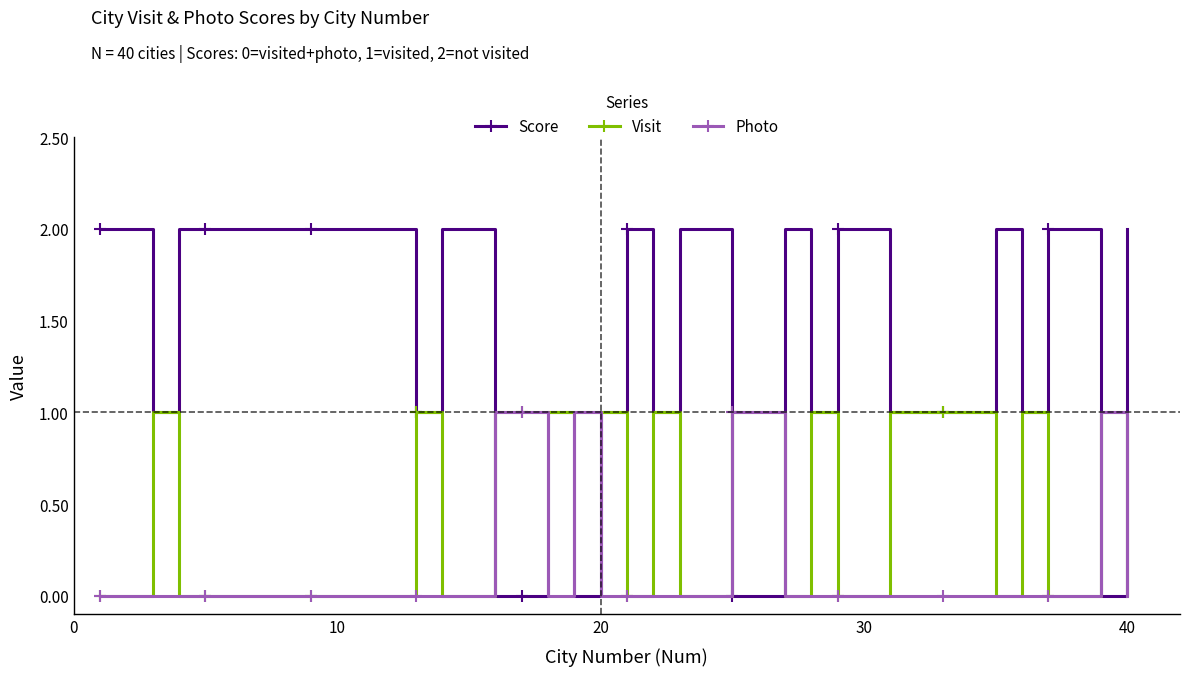

What is the sum of all Score values?

57